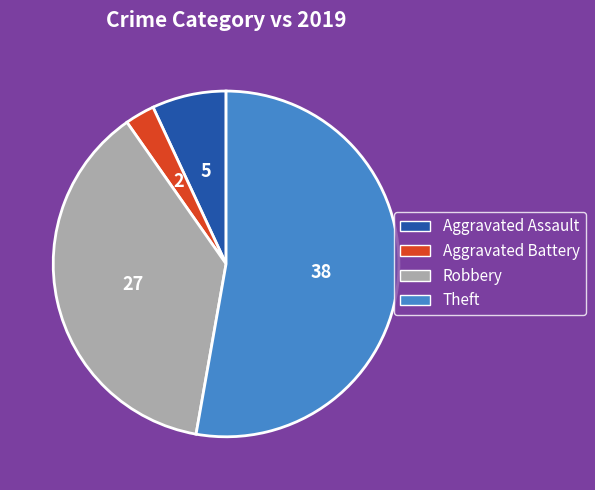

Which category accounts for the majority?

Theft